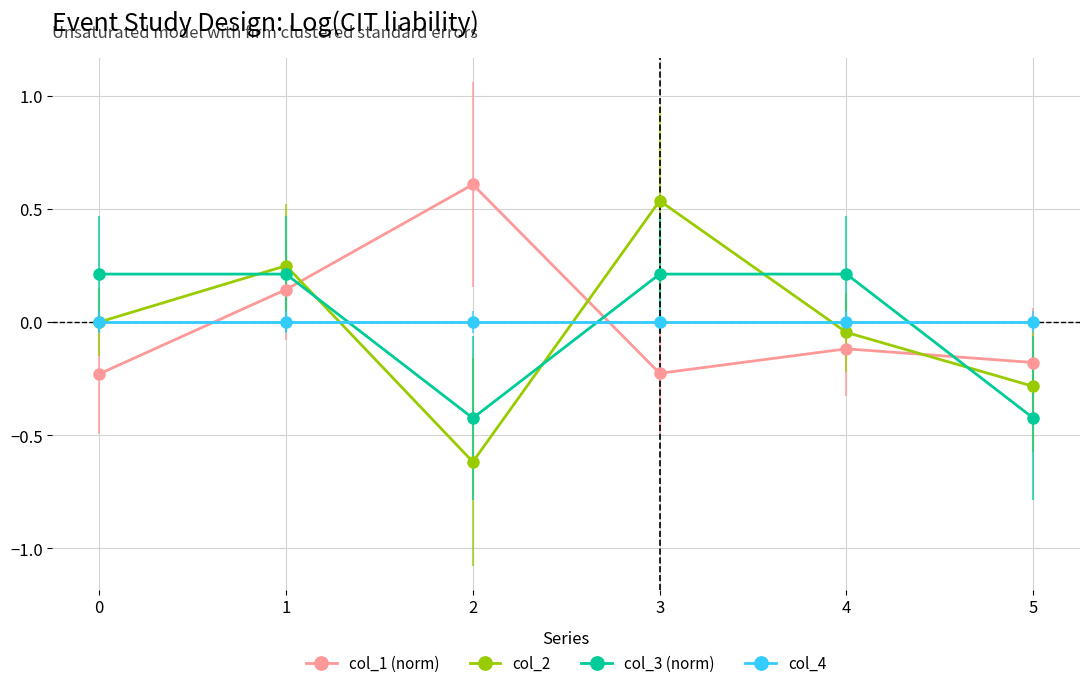

What is the difference between the highest and lowest values at 2?

1.2